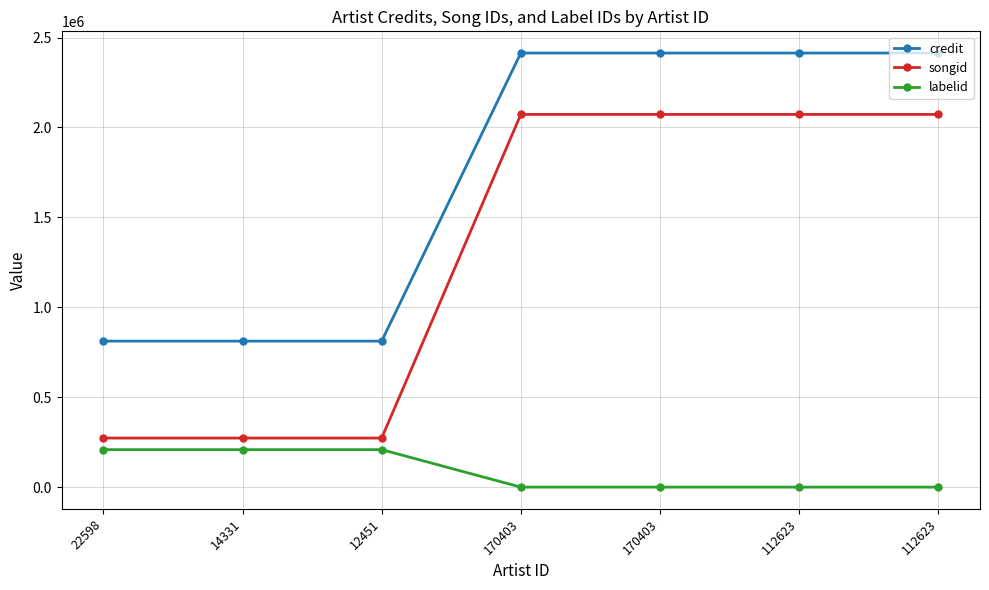

Reading right to left, what are all the values shown in this chart?

credit: 112623=2413994	112623=2413994	170403=2413994	170403=2413994	12451=812244	14331=812244	22598=812244
songid: 112623=2072688	112623=2072688	170403=2072688	170403=2072688	12451=273279	14331=273279	22598=273279
labelid: 112623=467	112623=467	170403=467	170403=467	12451=208843	14331=208843	22598=208843